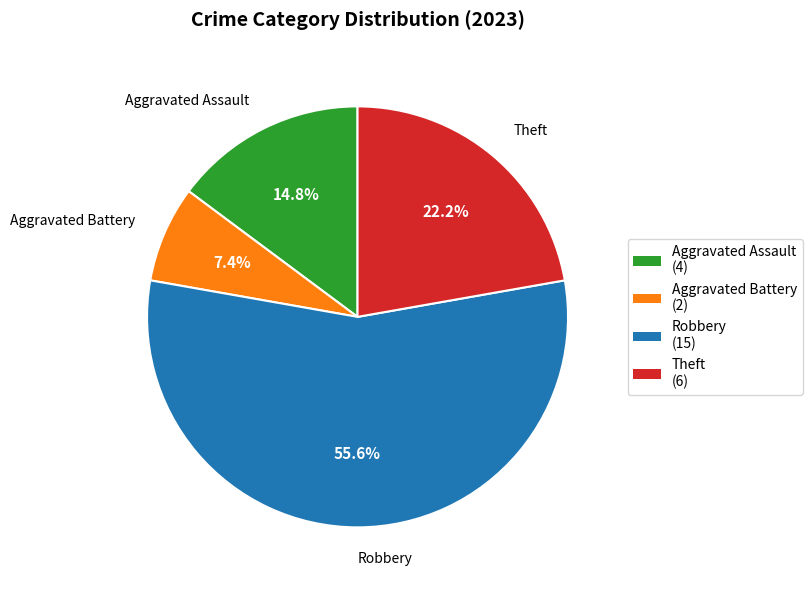

Is the sum of Aggravated Assault and Theft greater than half?

No